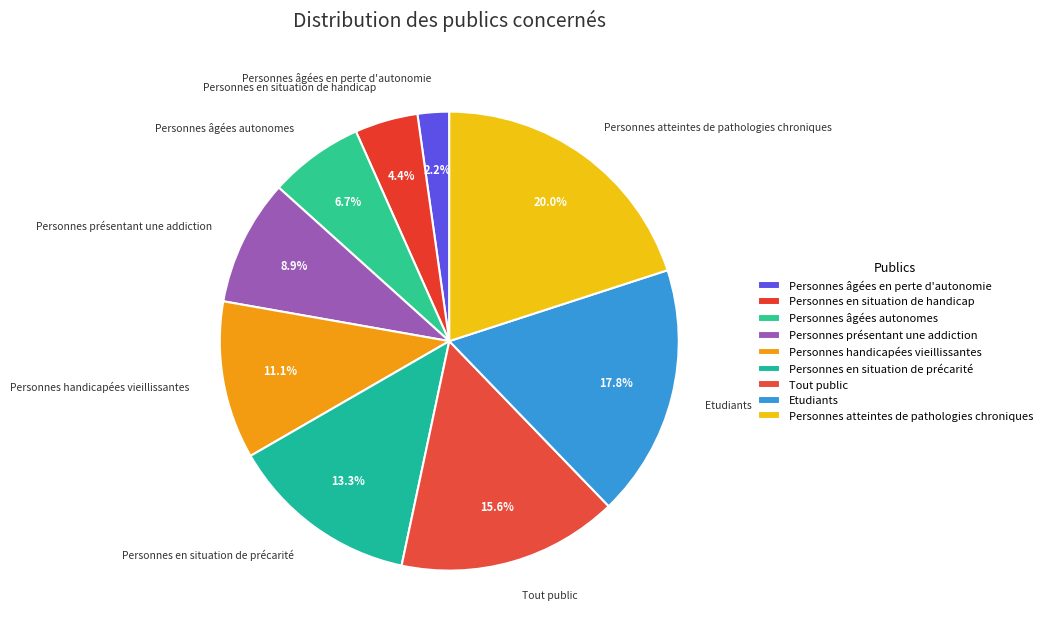

Is the sum of Etudiants and Personnes handicapées vieillissantes greater than half?

No